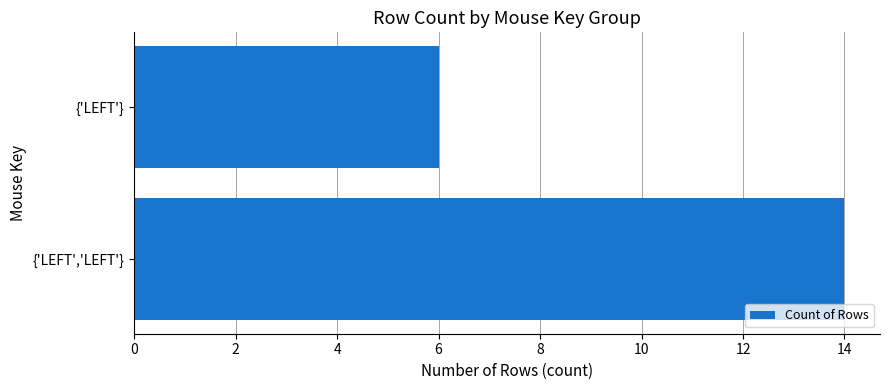

What is the difference between the values at {'LEFT','LEFT'} and {'LEFT'}?

8